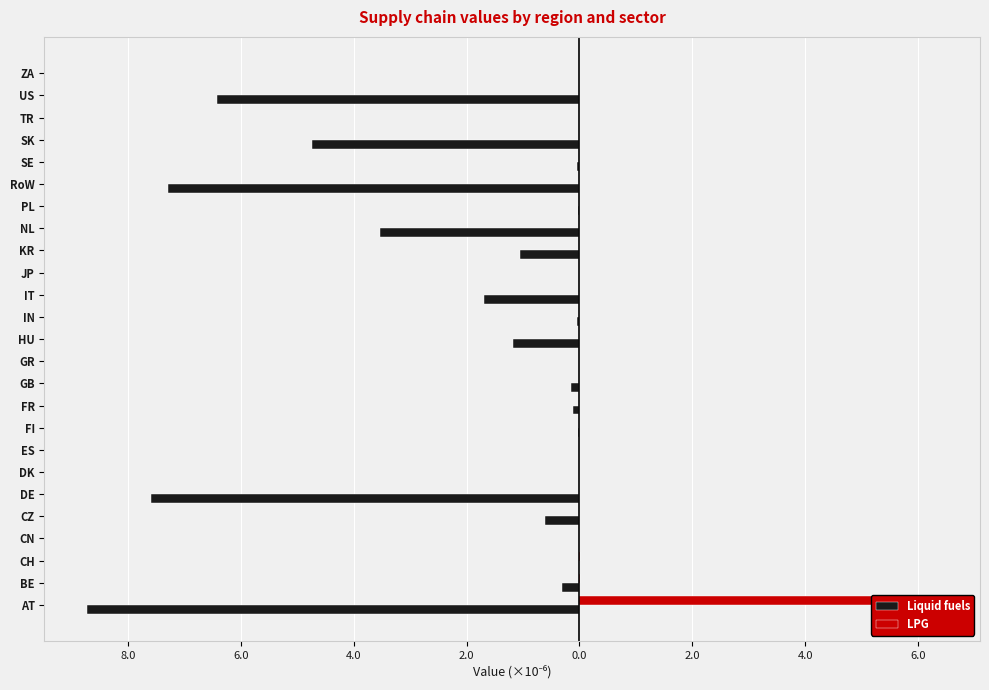

At how many categories does at least one series exceed 0?

3